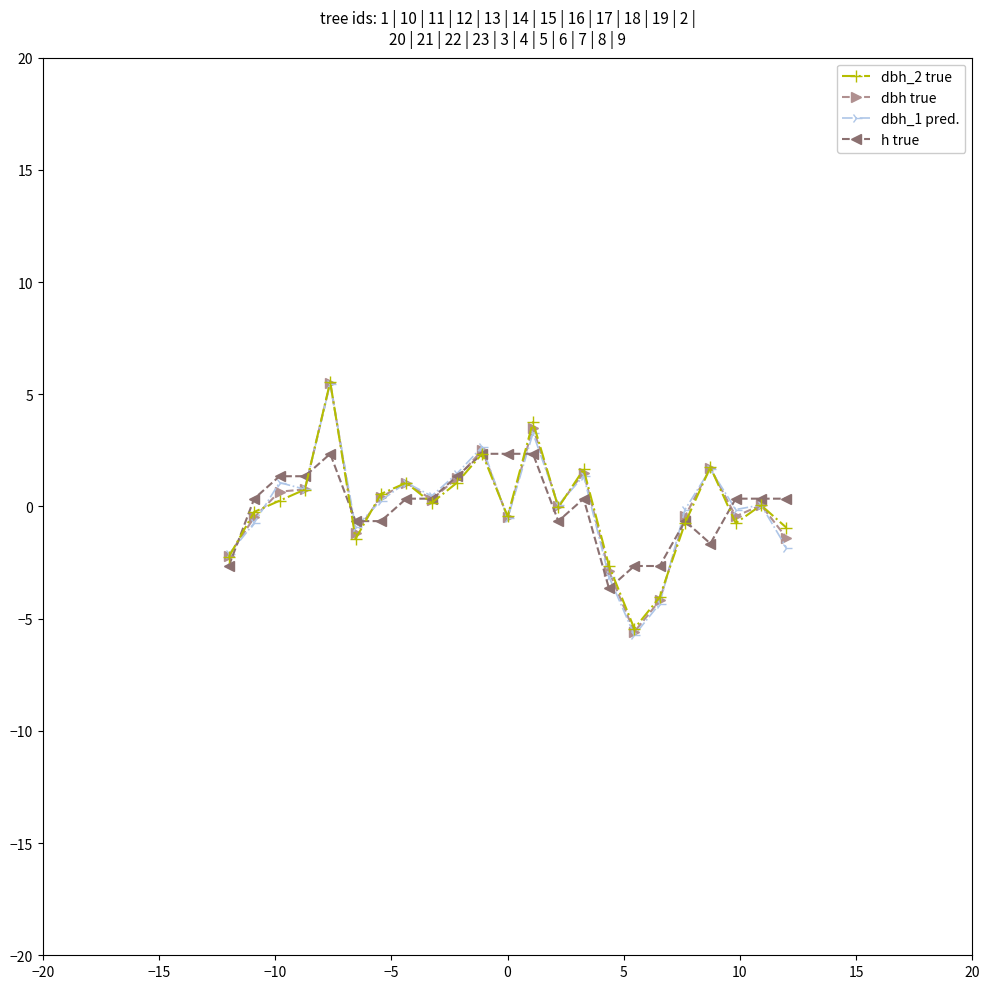

What is the smallest value displayed?

-5.7